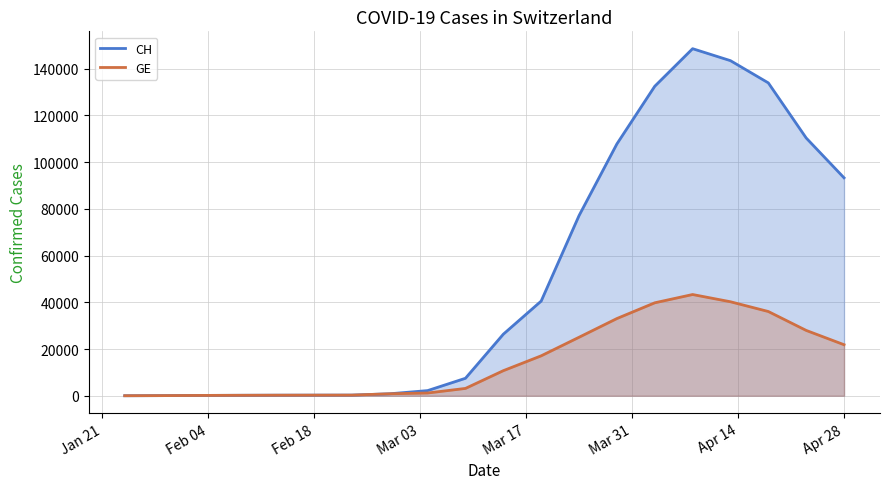

What are all the series names shown in the legend?

CH, GE